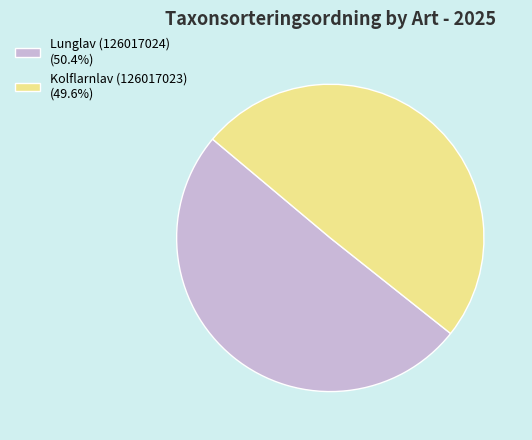

How many segments does this pie chart have?

2